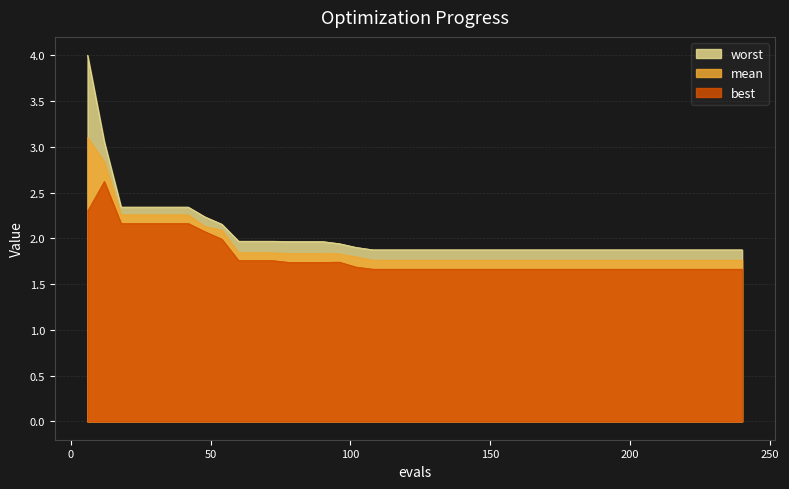

True or false: worst has a value of 1.9 at 150.

True